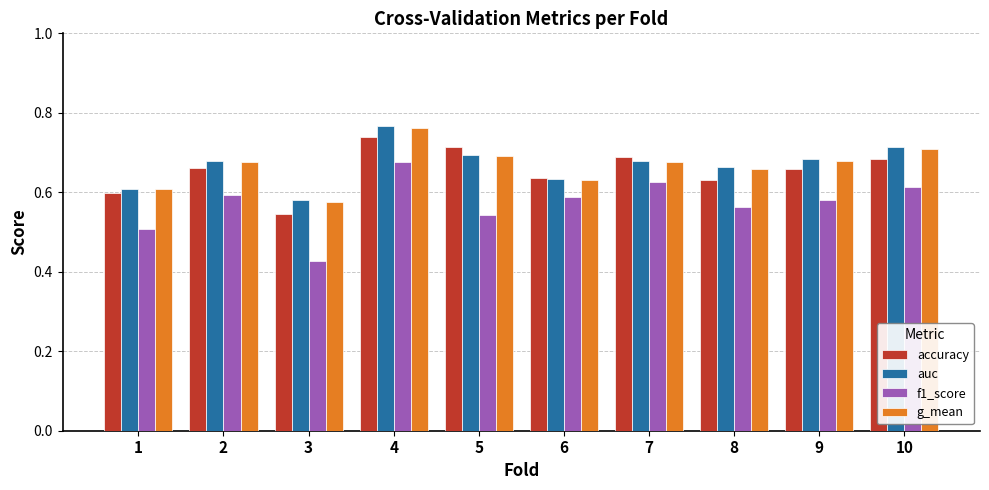

Which series has the largest range (max minus min)?

f1_score